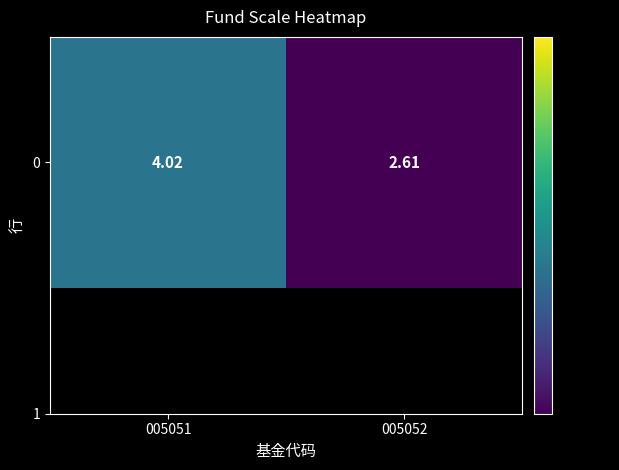

Approximately how many times larger is the value at 005052 compared to 005051?

0.6